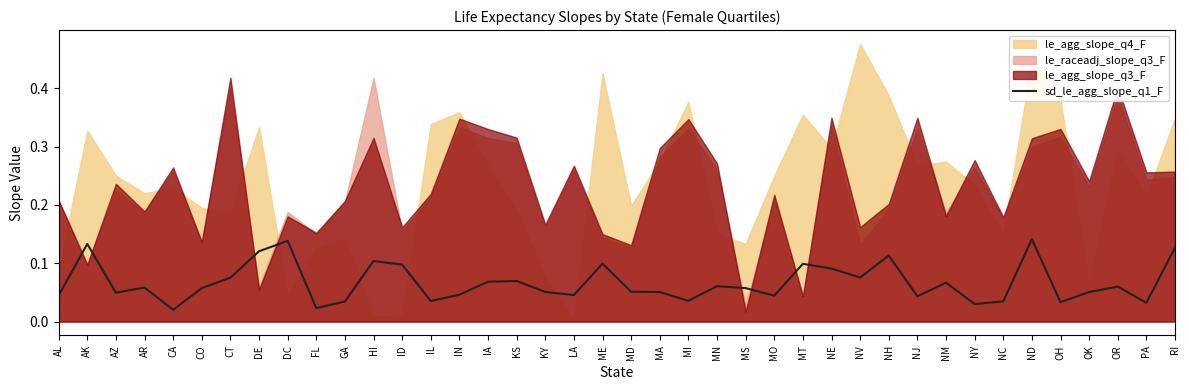

Where is the first local minimum?

AZ